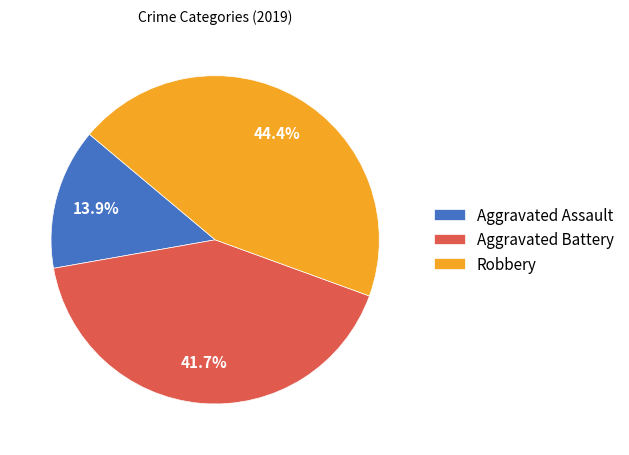

Does any single category account for the majority?

No